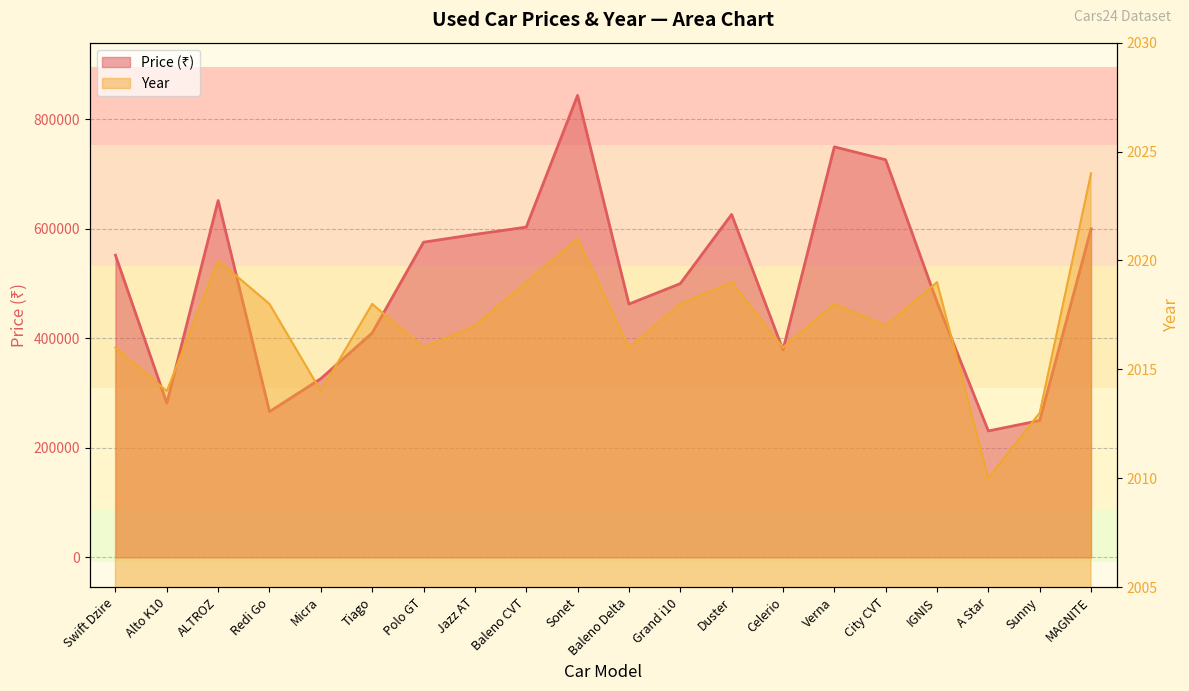

Which label corresponds to the largest value in the chart?

Sonet